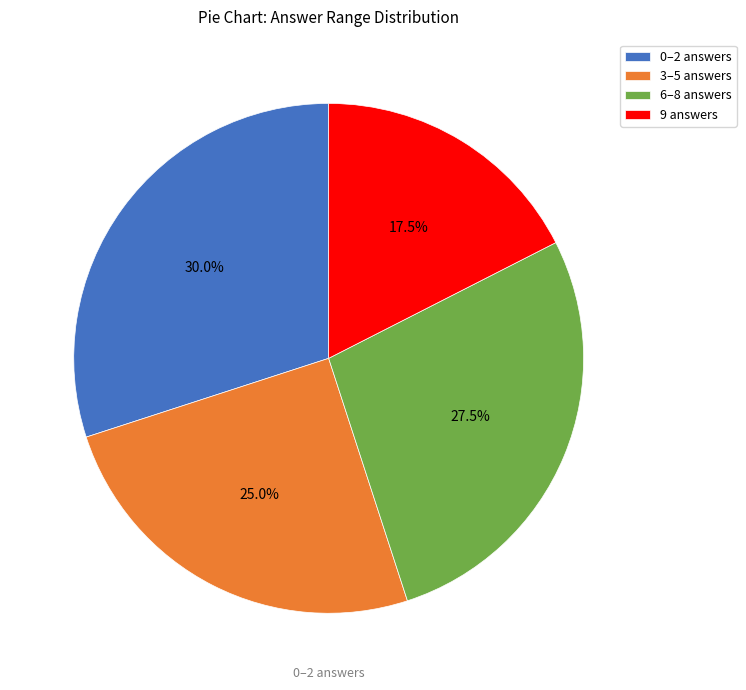

Between 9 answers and 0–2 answers, which is larger?

0–2 answers